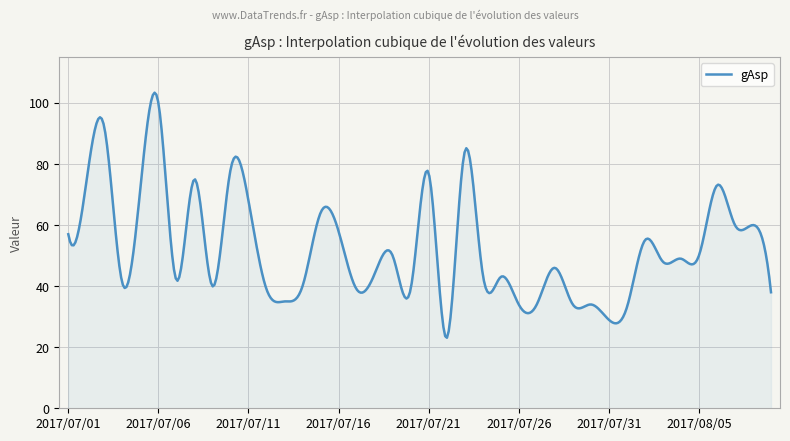

What is the smallest value displayed?

23.1